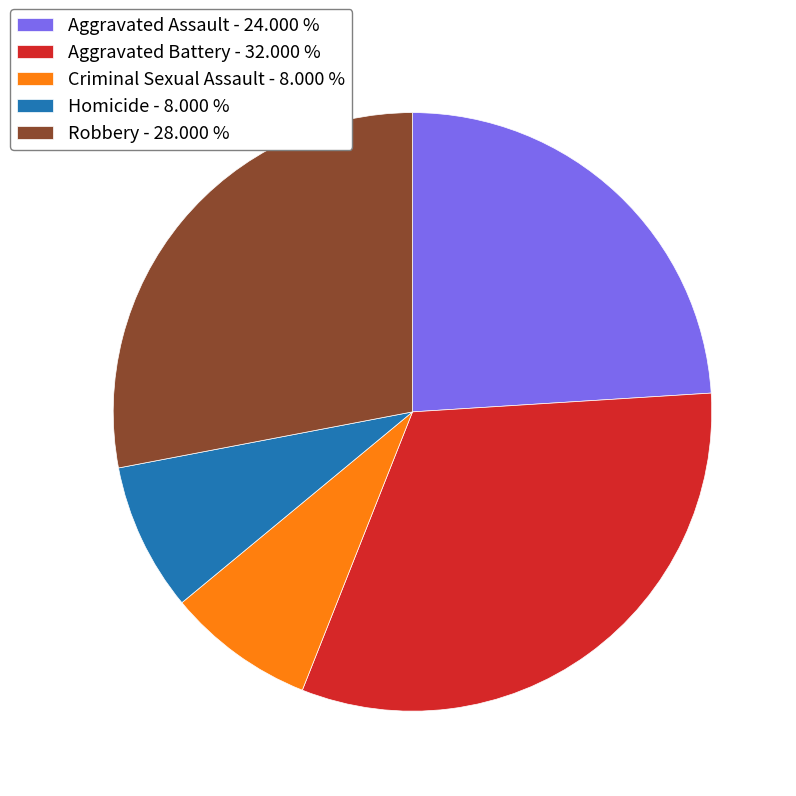

Does Aggravated Battery - 32.000 % account for over 50% of the chart?

No